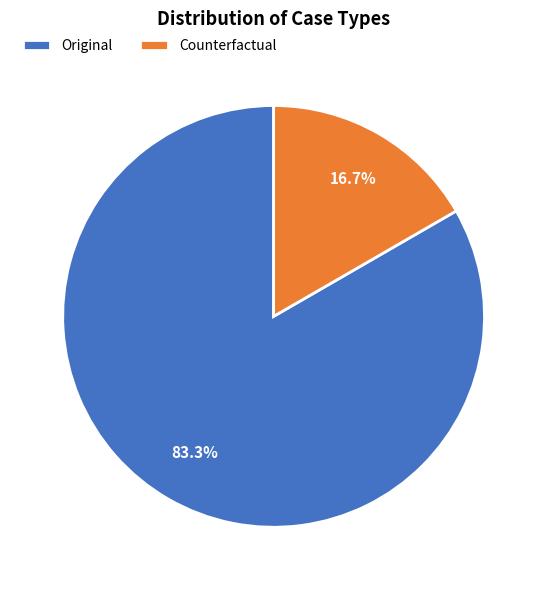

The Original slice represents 83% of the pie. True or false?

True